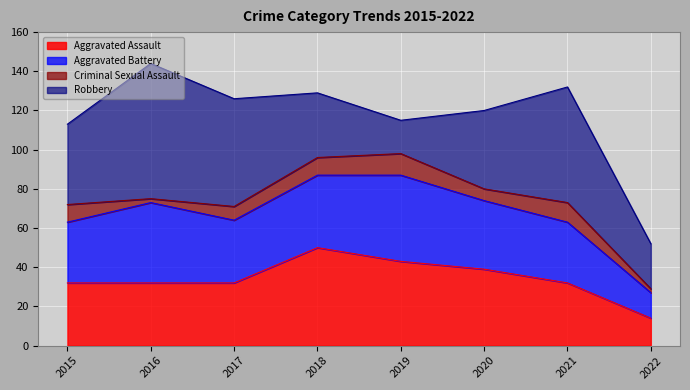

At how many categories does at least one series exceed 26?

7